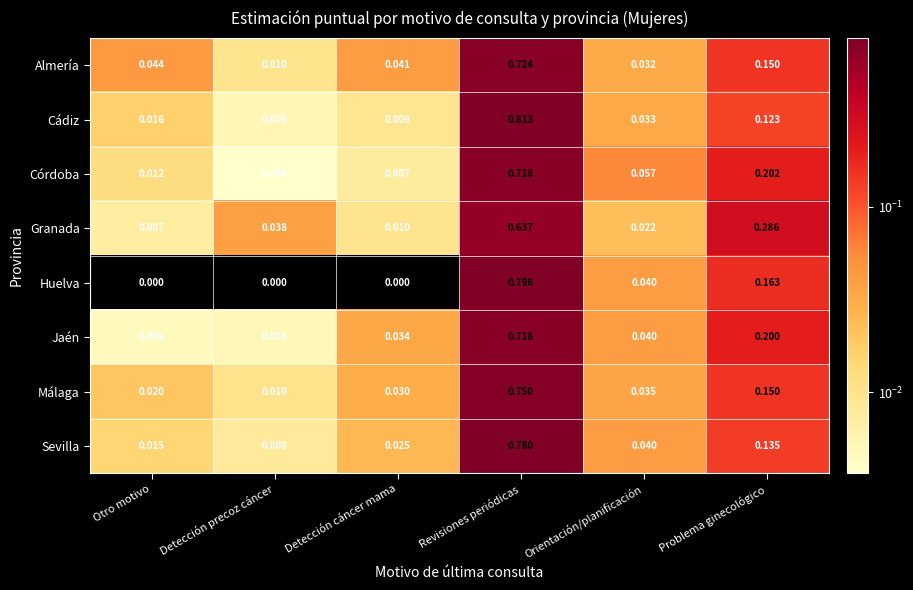

Which series has the widest spread of values?

Cádiz